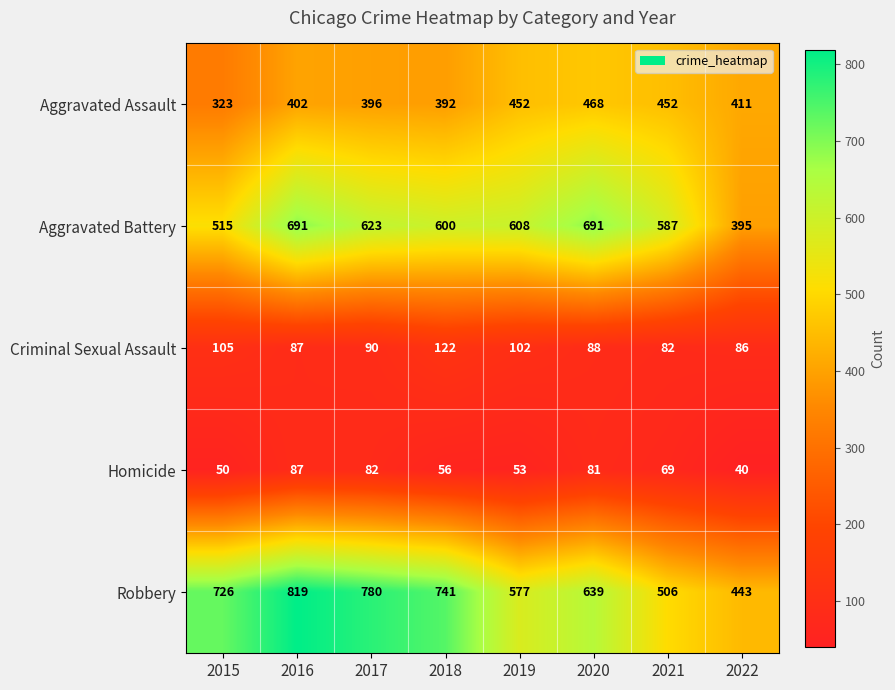

What is the average value of the Homicide series?

65